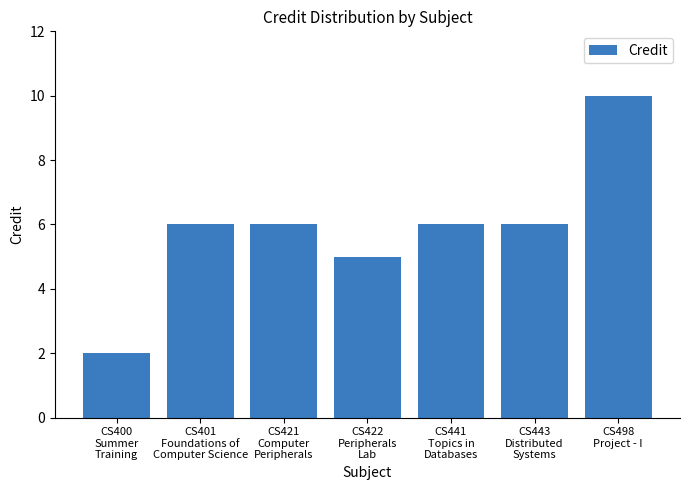

Is it true that the value at CS401
Foundations of
Computer Science is 6?

True